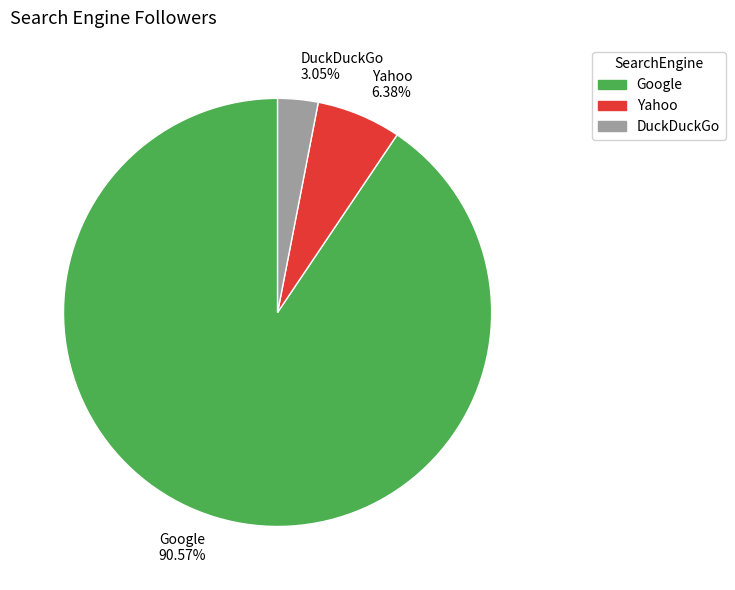

Combined, do Google and Yahoo account for over 50%?

Yes